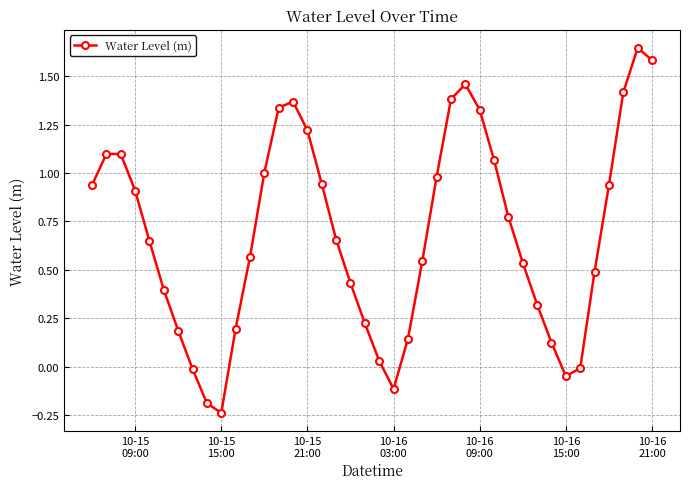

What is the difference between the maximum and minimum values?

1.9